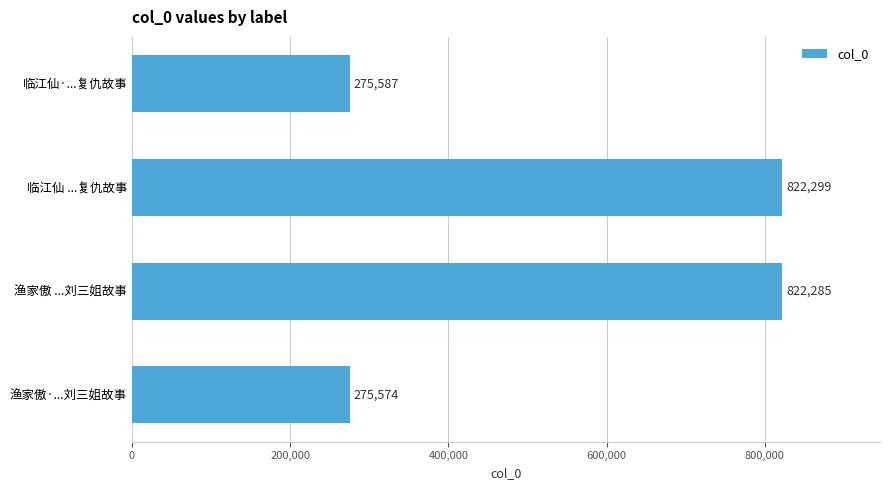

What is the sum of all values?

2195745